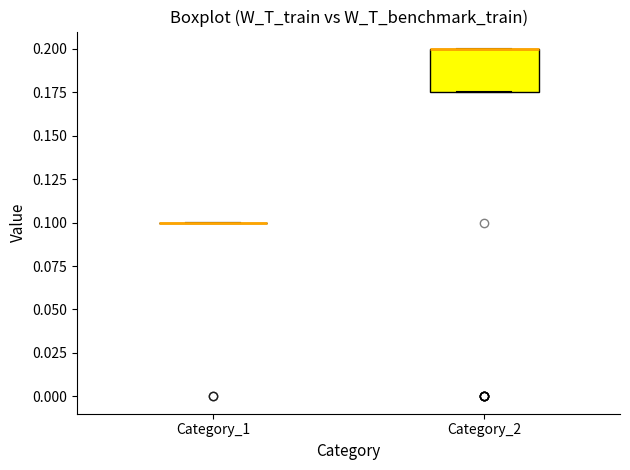

Comparing the boxes themselves (not the whiskers), which one is the tallest?

Category_2